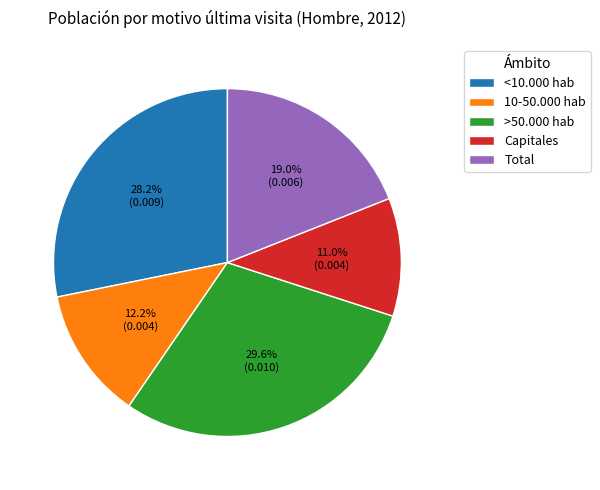

Is it true that 10-50.000 hab is 1% of the pie?

False